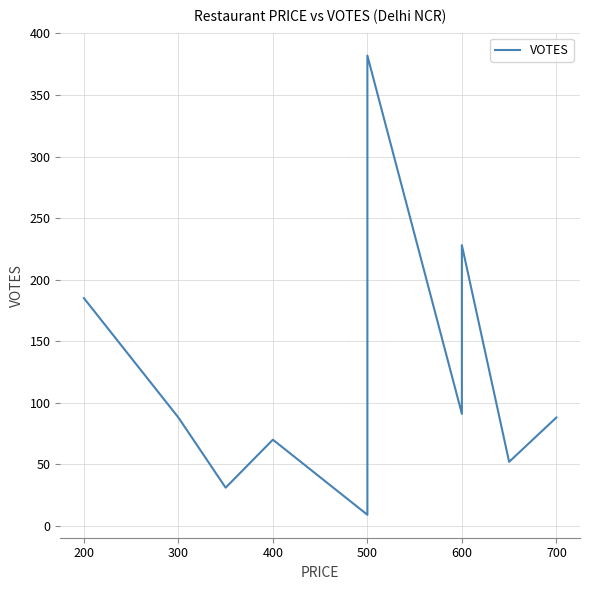

What is the value of the 12th point from the left?

228